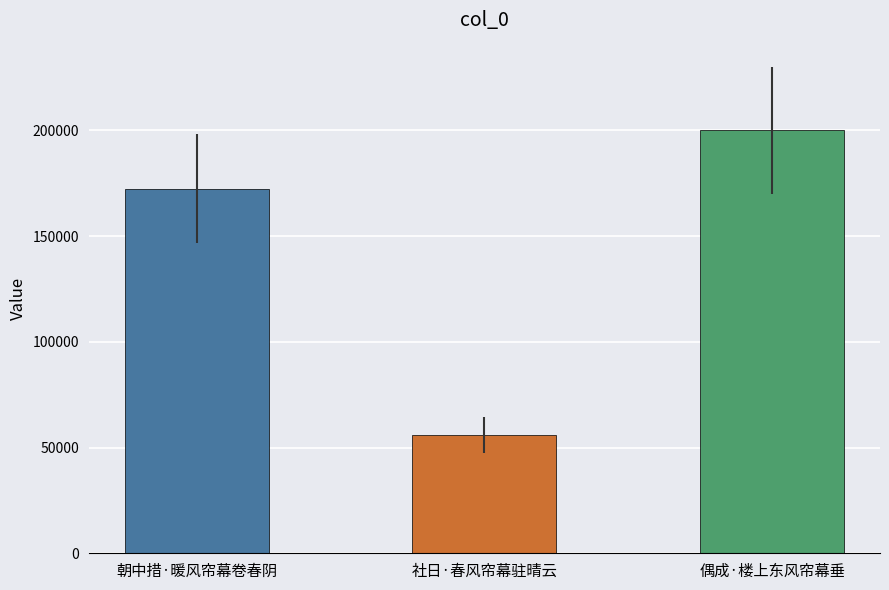

What is the value of the 2nd bar from the left?

56003